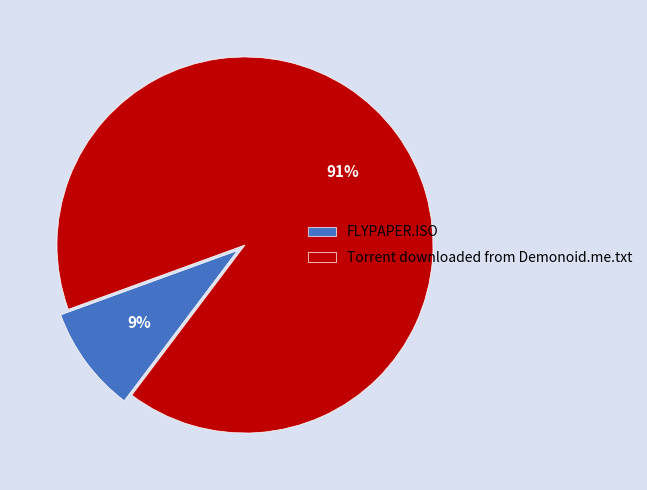

Which category has the smallest portion of the pie?

FLYPAPER.ISO